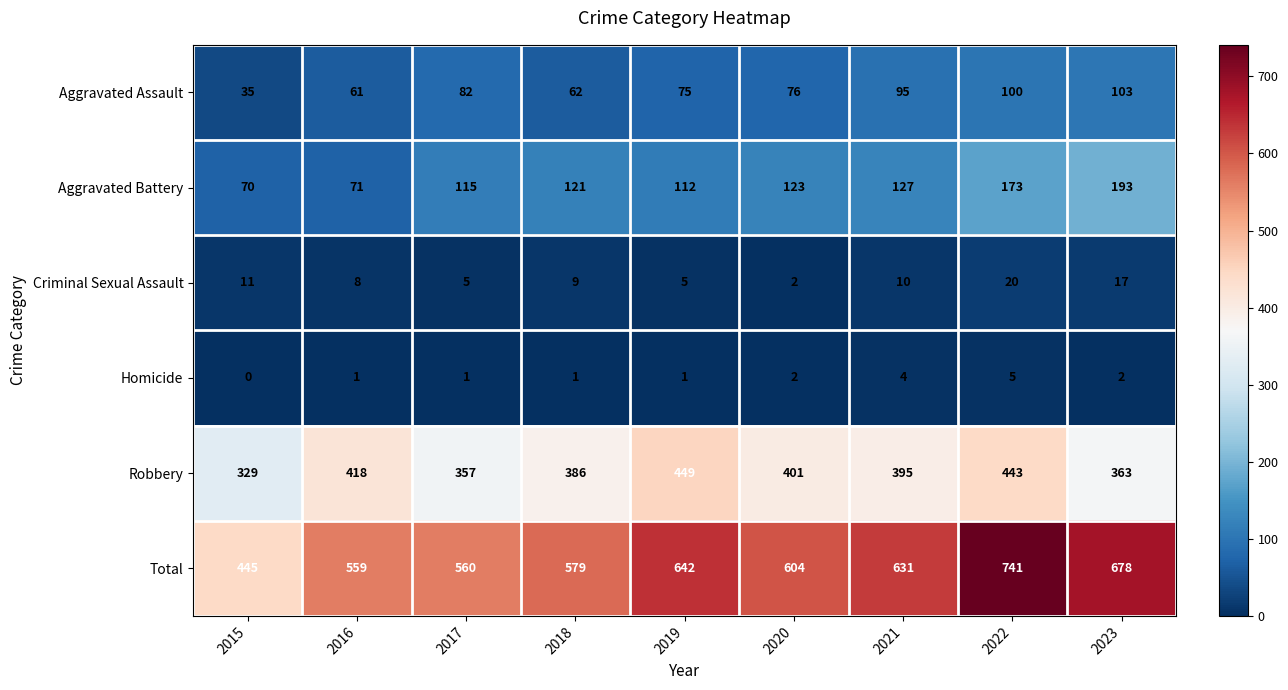

Which series has the largest range (max minus min)?

Total